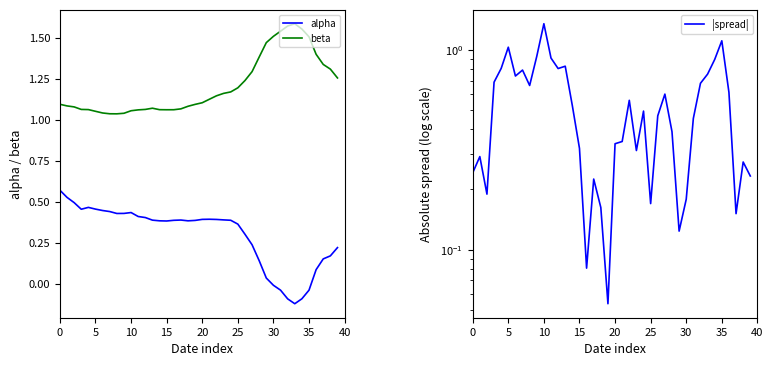

True or false: beta has a value of 1.3 at 39.

True